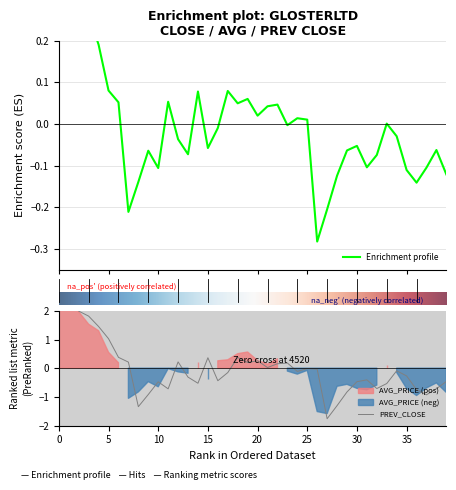

Count the number of categories in the chart.

40